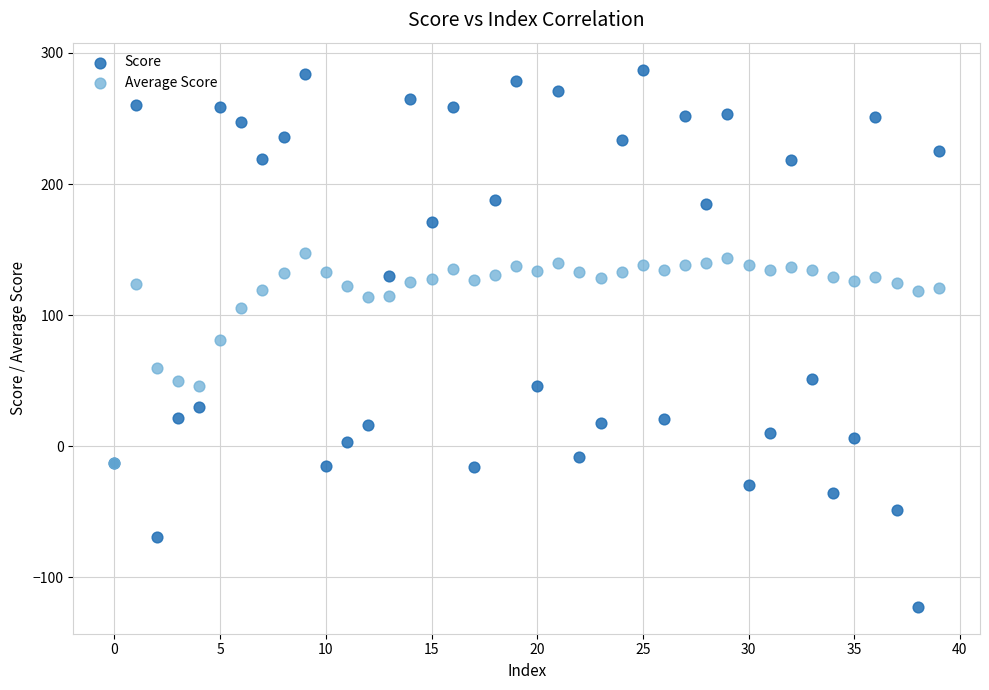

What are all the series names shown in the legend?

Score, Average Score